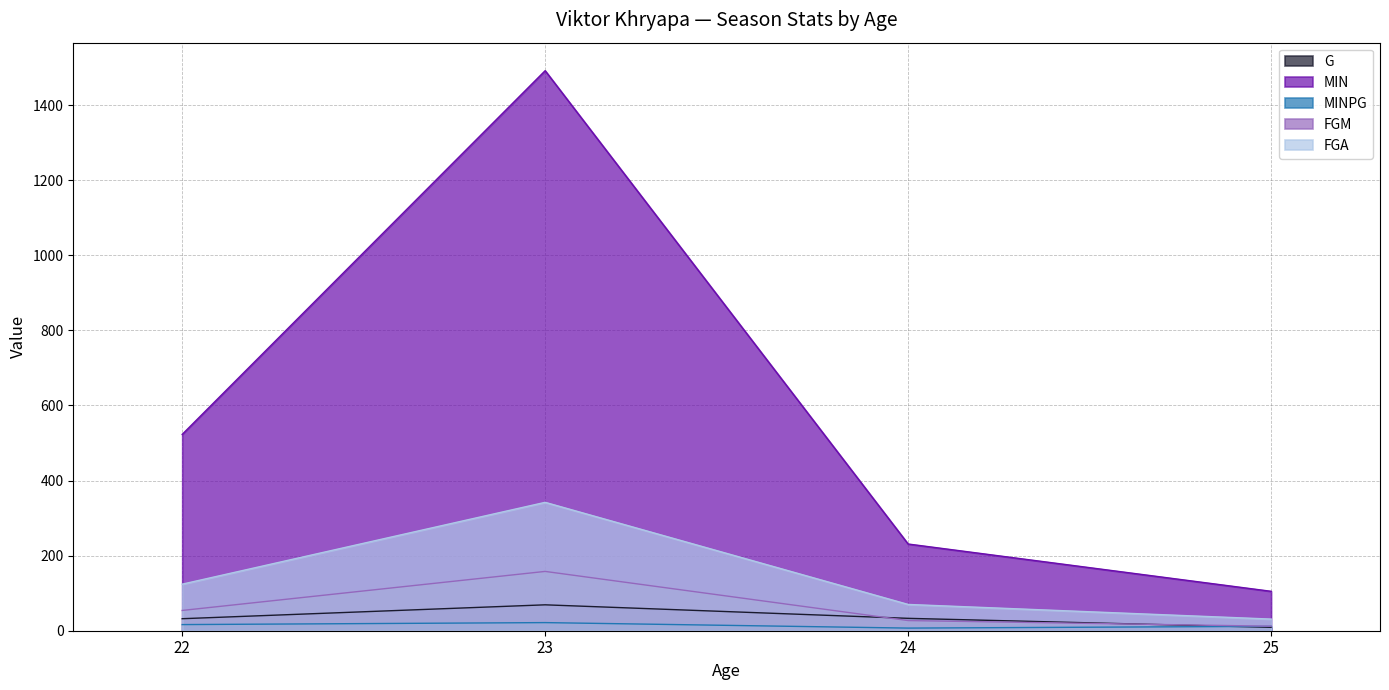

What is the total value across all series at 25?

168.7